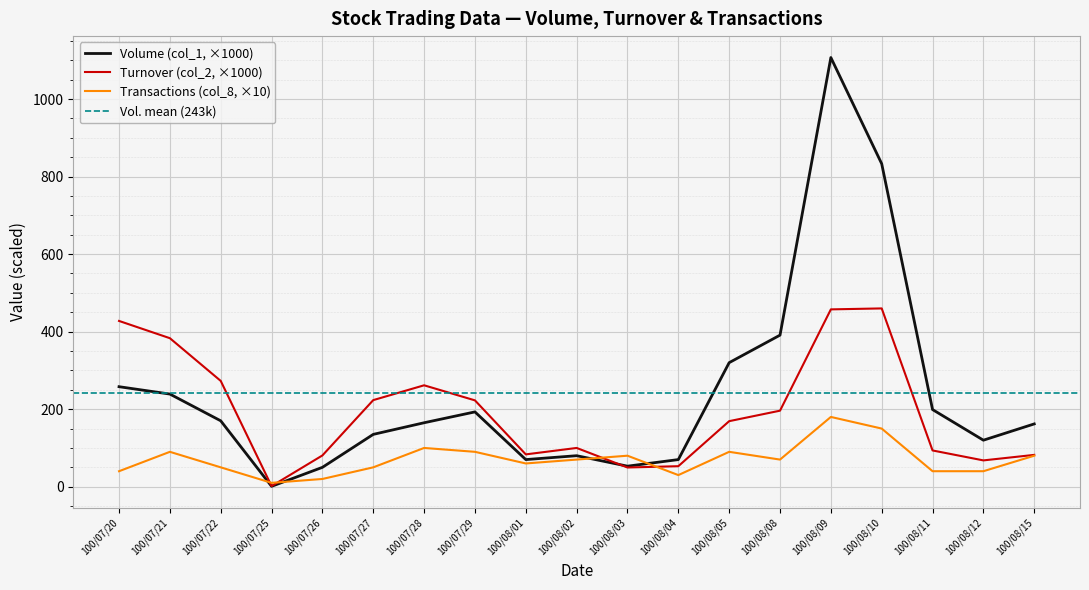

At which label does Volume (col_1) first exceed 165?

100/07/20